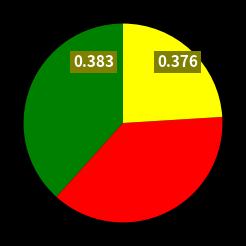

Is there any slice that represents more than half of the pie?

No